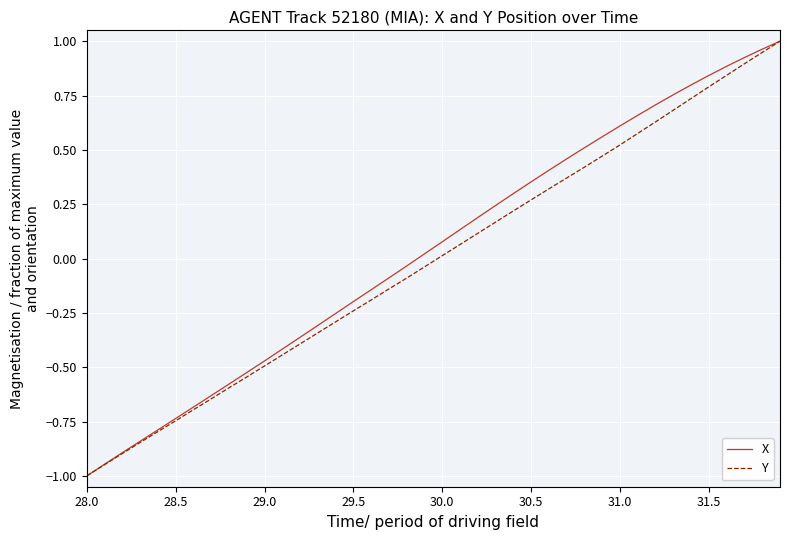

What is the smallest value displayed?

-1.0